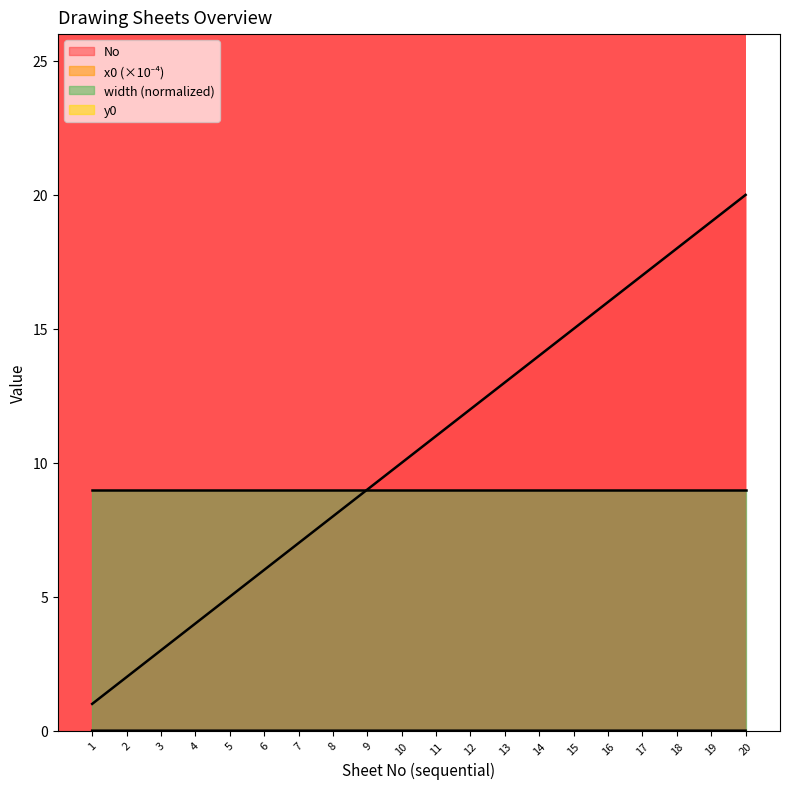

Is the value of No at 1 greater than the value of x0 (×10⁻⁵) at 13?

Yes